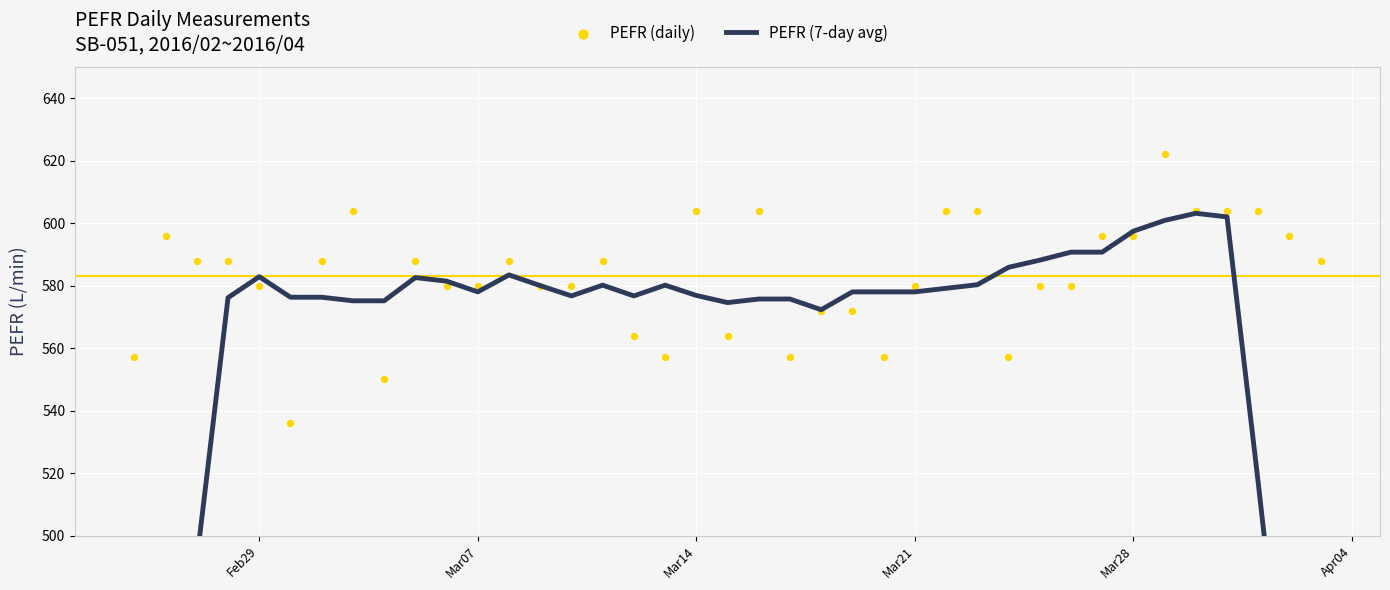

At how many categories does at least one series exceed 448?

39